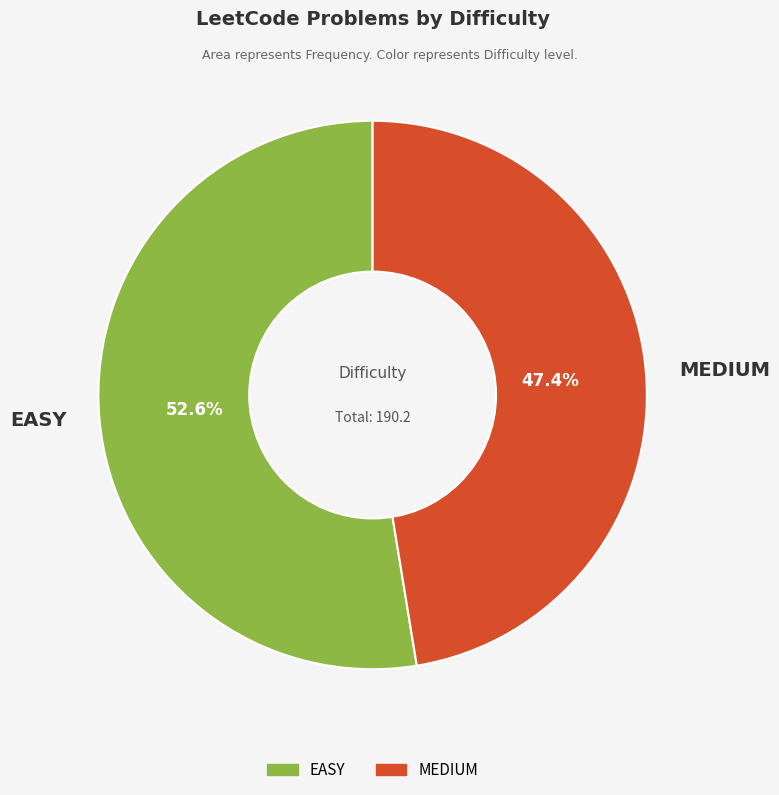

How many slices are in this pie chart?

2